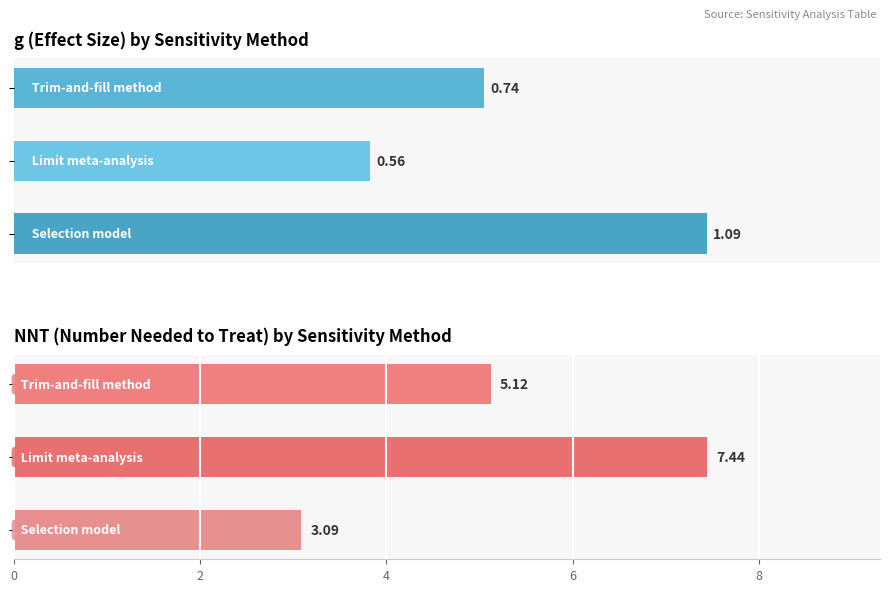

Rank the series by their maximum value, from lowest to highest.

g (Effect Size), nnt (Number Needed to Treat)